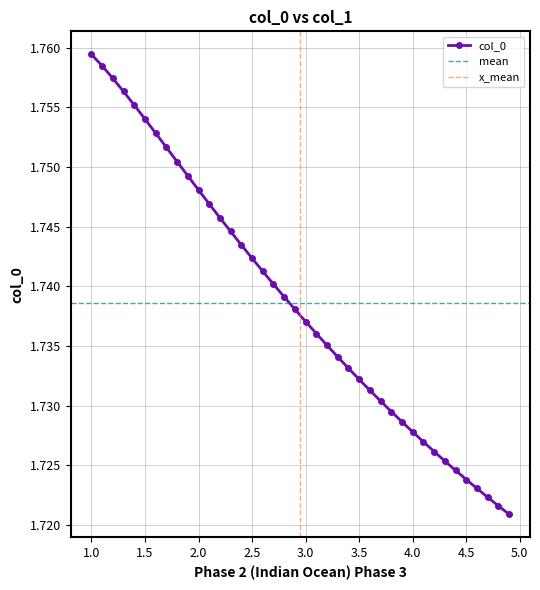

True or false: there are more than 1 points higher than both neighbors.

False